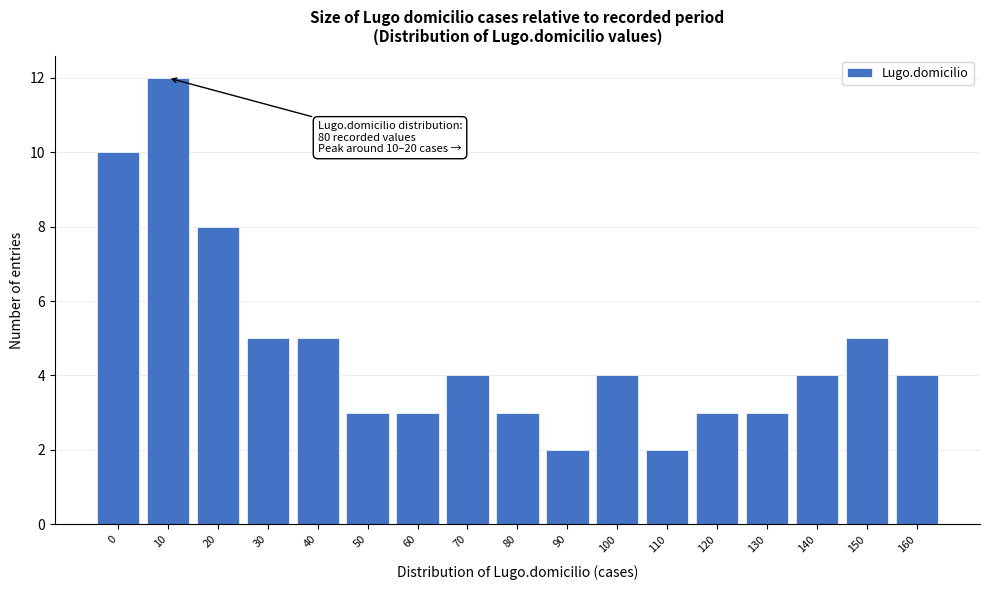

Reading right to left, extract all data points from this chart.

160=4	150=5	140=4	130=3	120=3	110=2	100=4	90=2	80=3	70=4	60=3	50=3	40=5	30=5	20=8	10=12	0=10